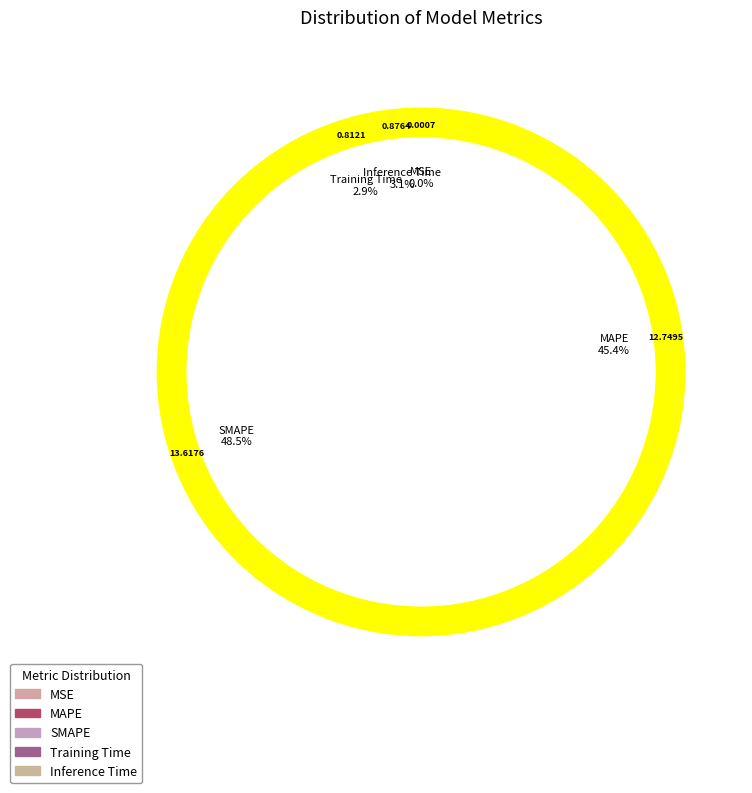

Rank the categories by value from highest to lowest.

SMAPE, MAPE, Inference Time, Training Time, MSE